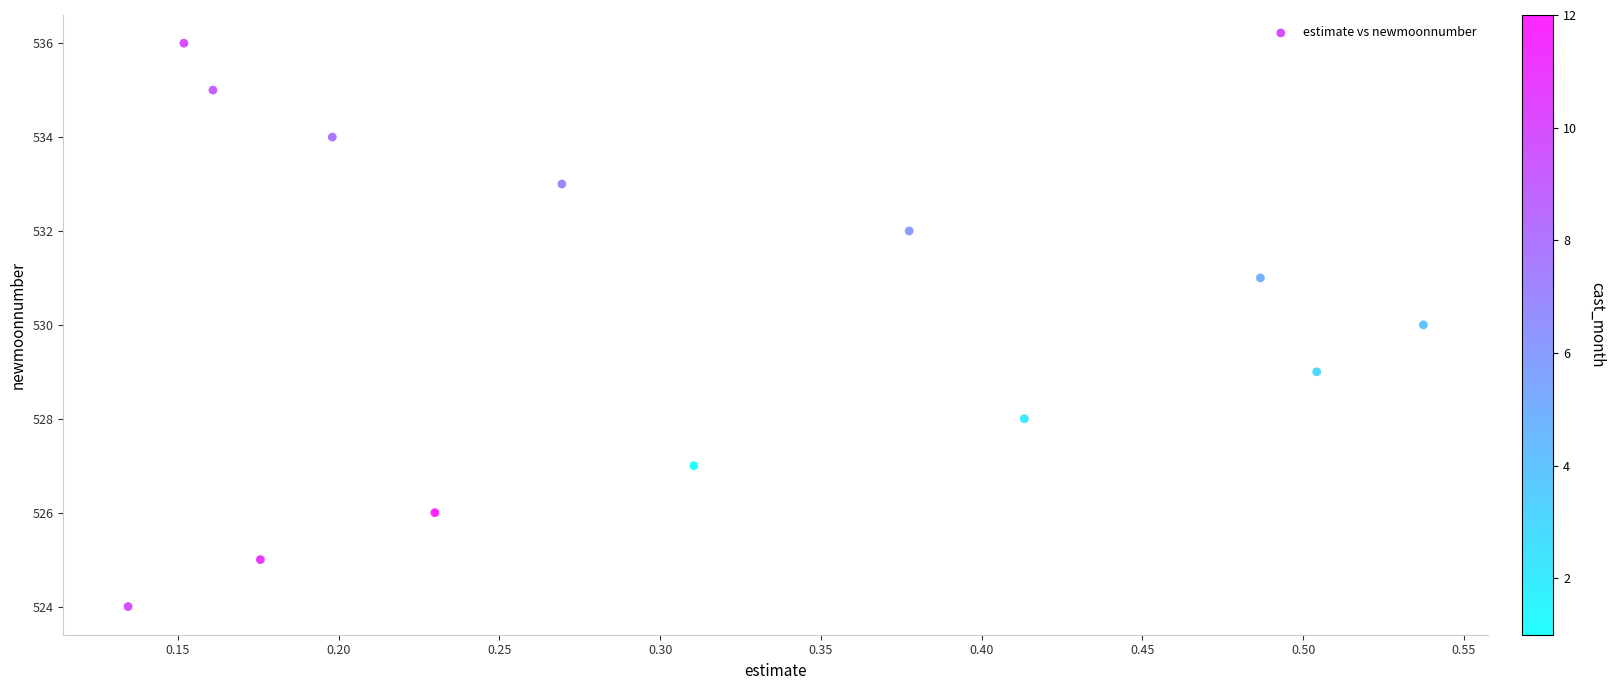

What is the range of Y values (max minus min)?

12